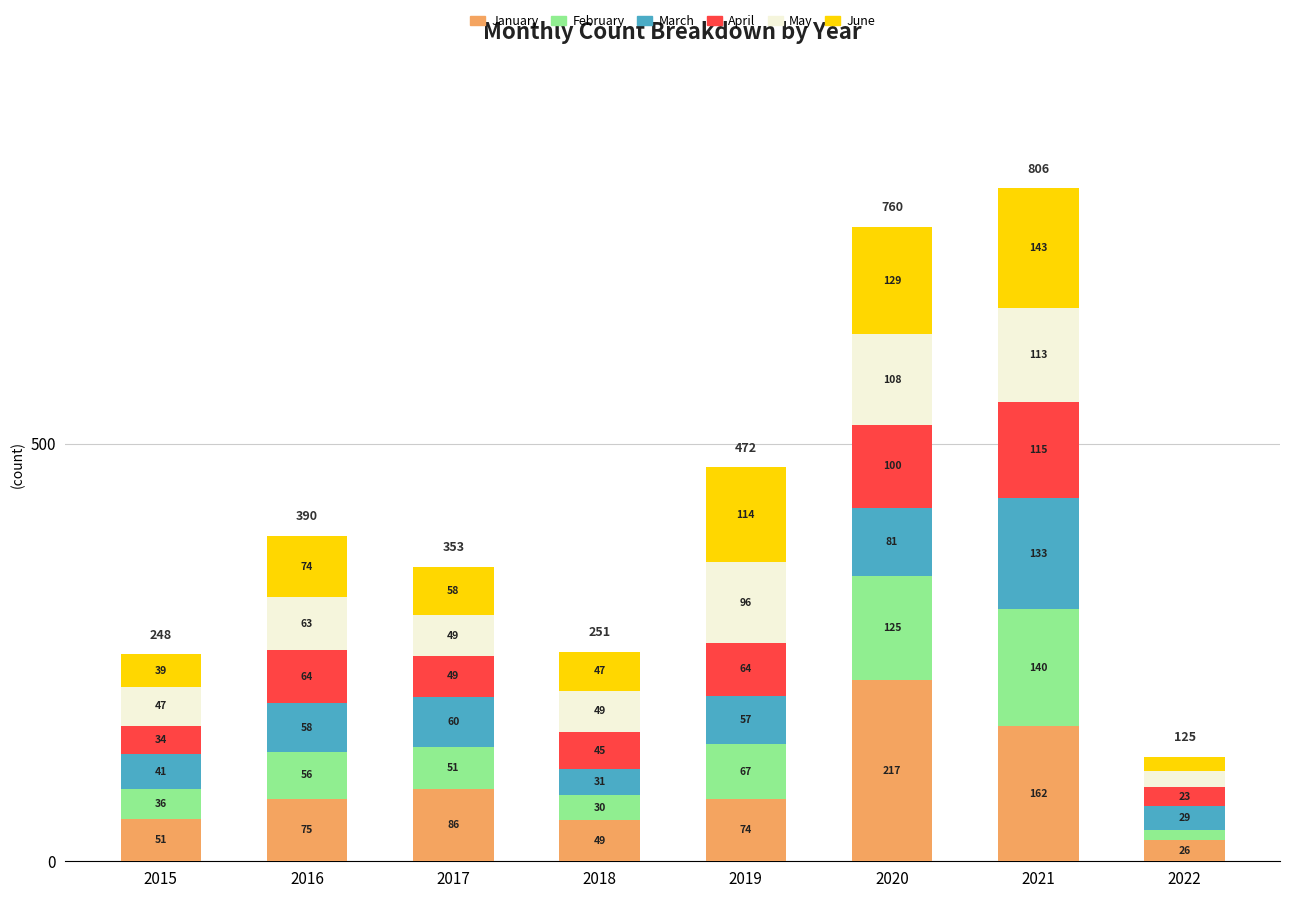

At which category is the sum across all series the highest?

2021